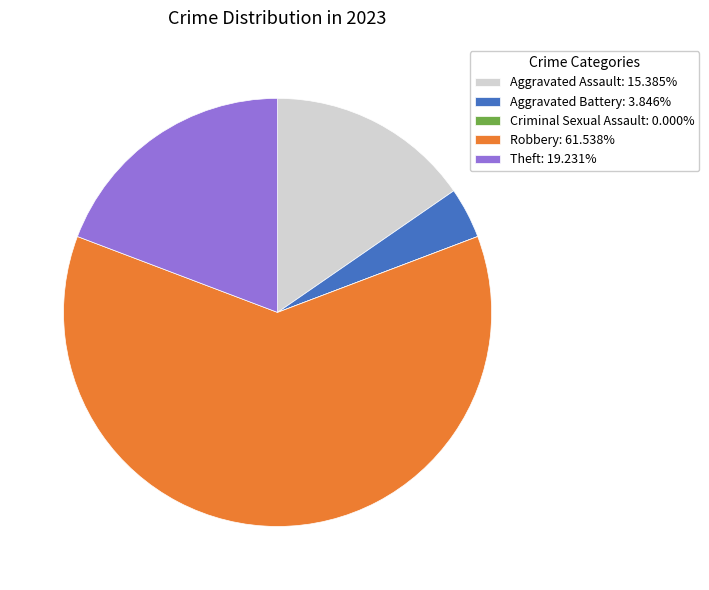

Combined, do Aggravated Assault: 15.385% and Robbery: 61.538% account for over 50%?

Yes